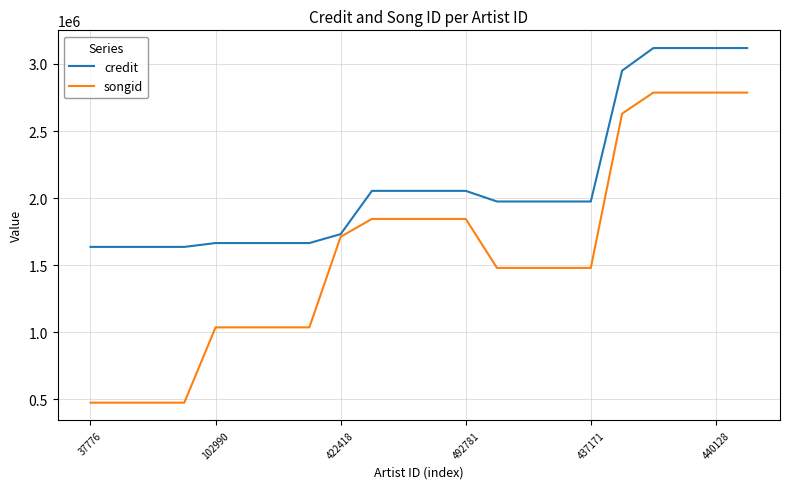

Which series has the widest spread of values?

songid